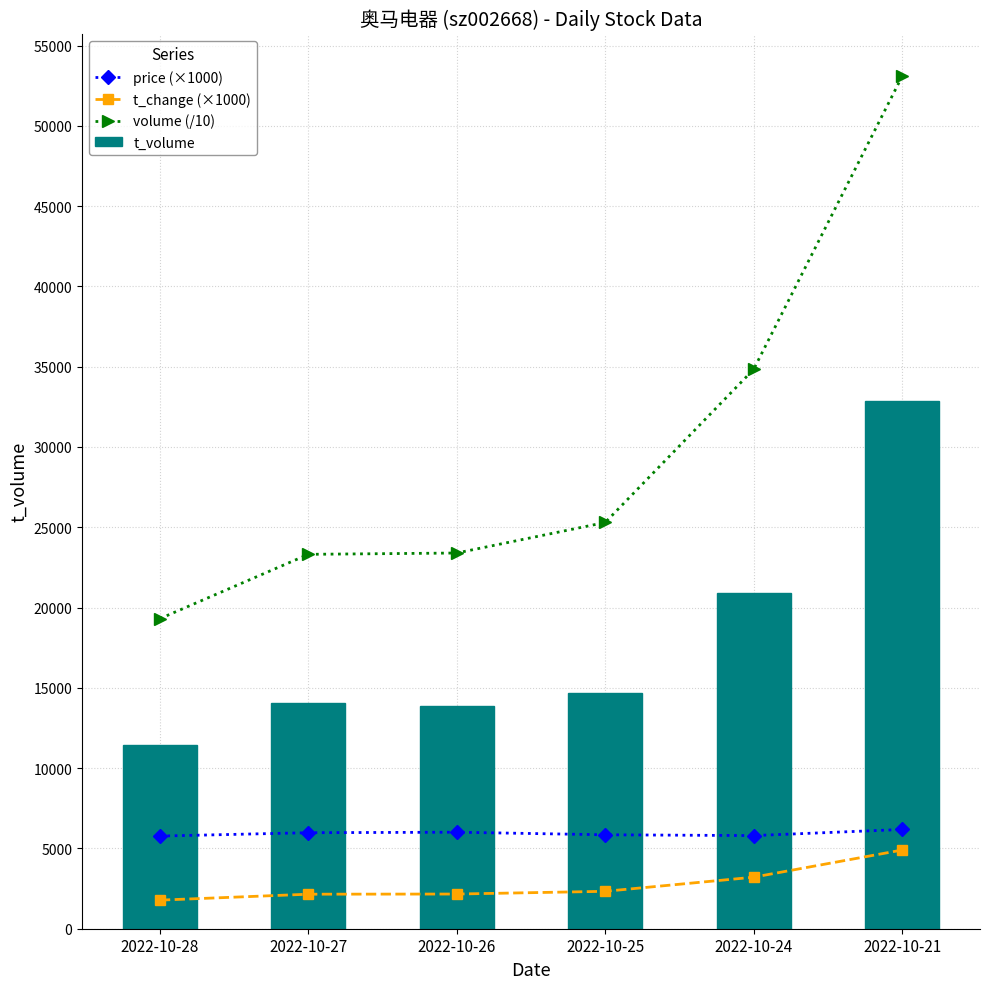

Which series has the largest total across all categories?

volume (/10)